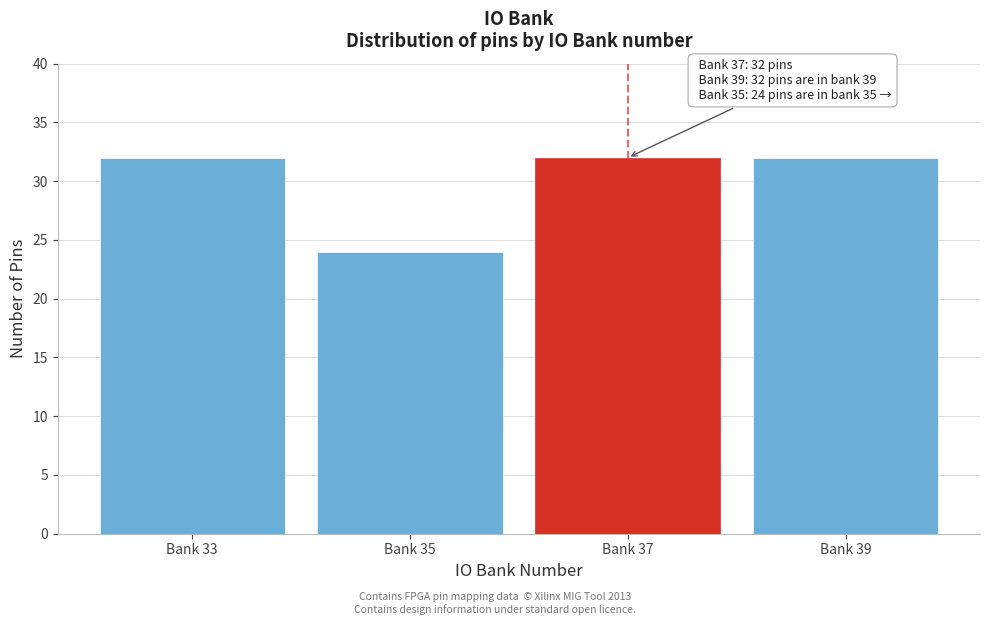

Reading left to right, what are all the values shown in this chart?

Bank 33=32	Bank 35=24	Bank 37=32	Bank 39=32